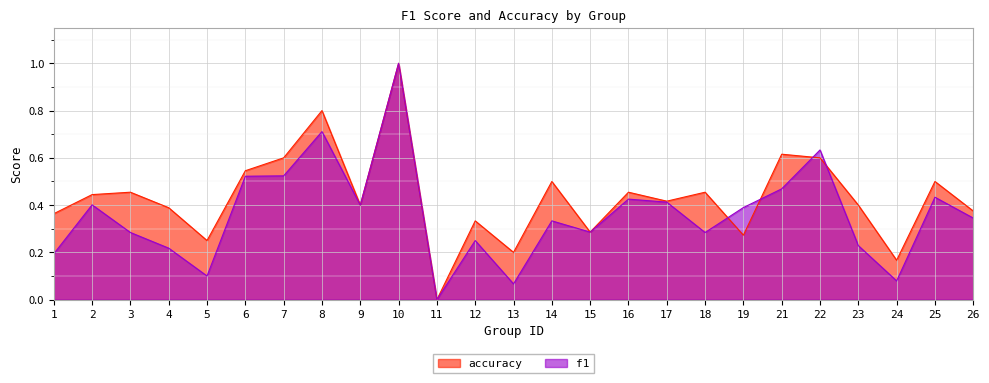

At which category does the chart reach its peak across all series?

10